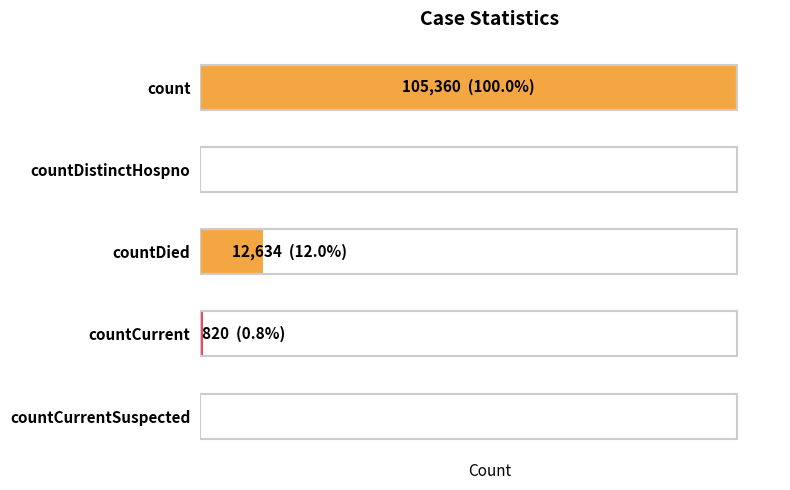

What is the difference between the second highest and minimum values?

12634